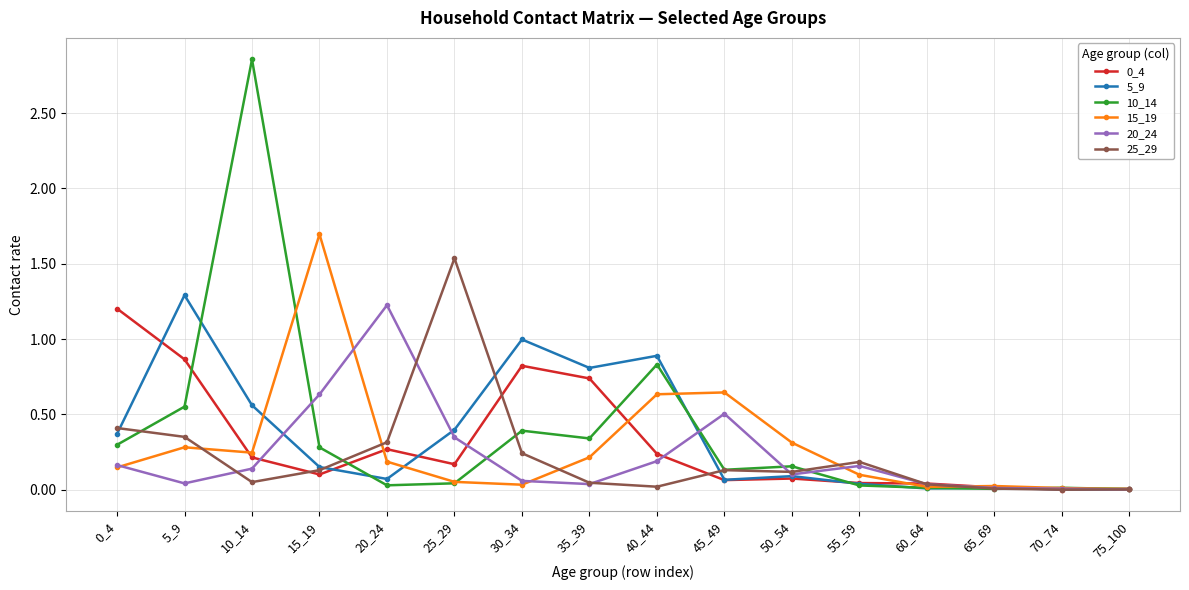

Which series has the largest range (max minus min)?

10_14